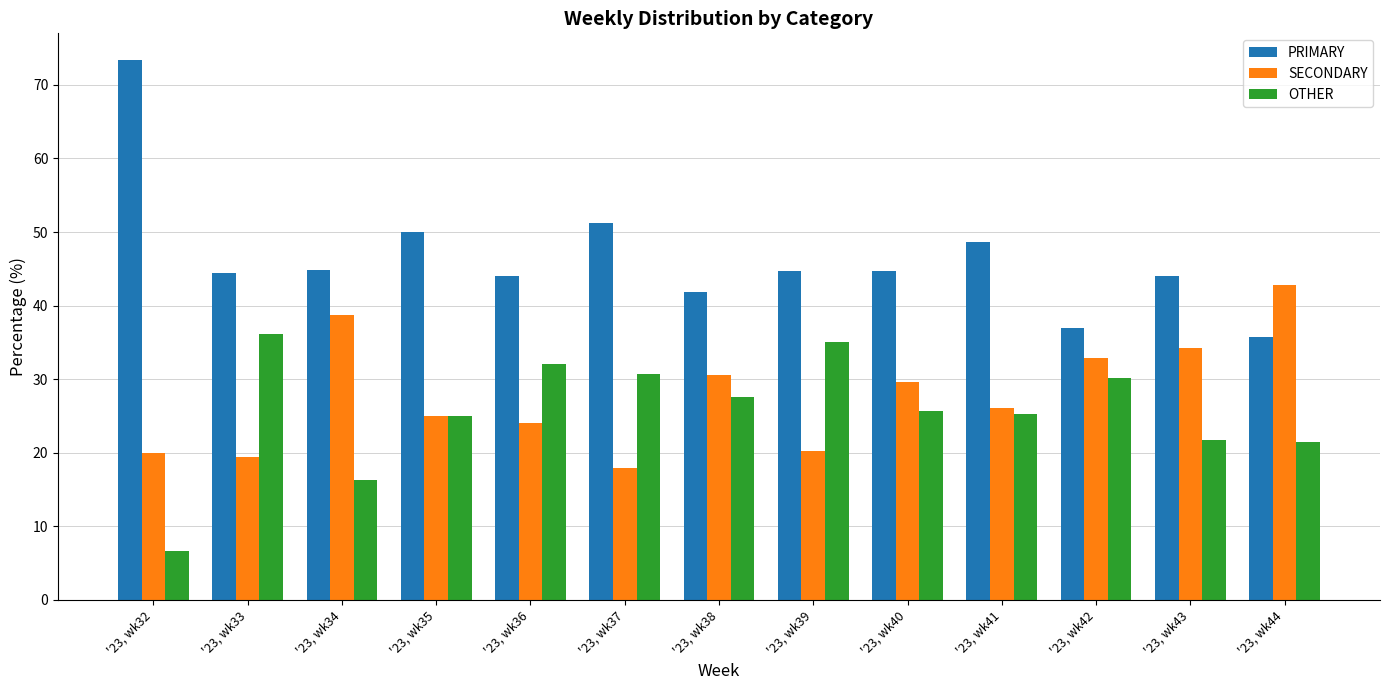

Which label corresponds to the smallest value in the chart?

'23, wk32